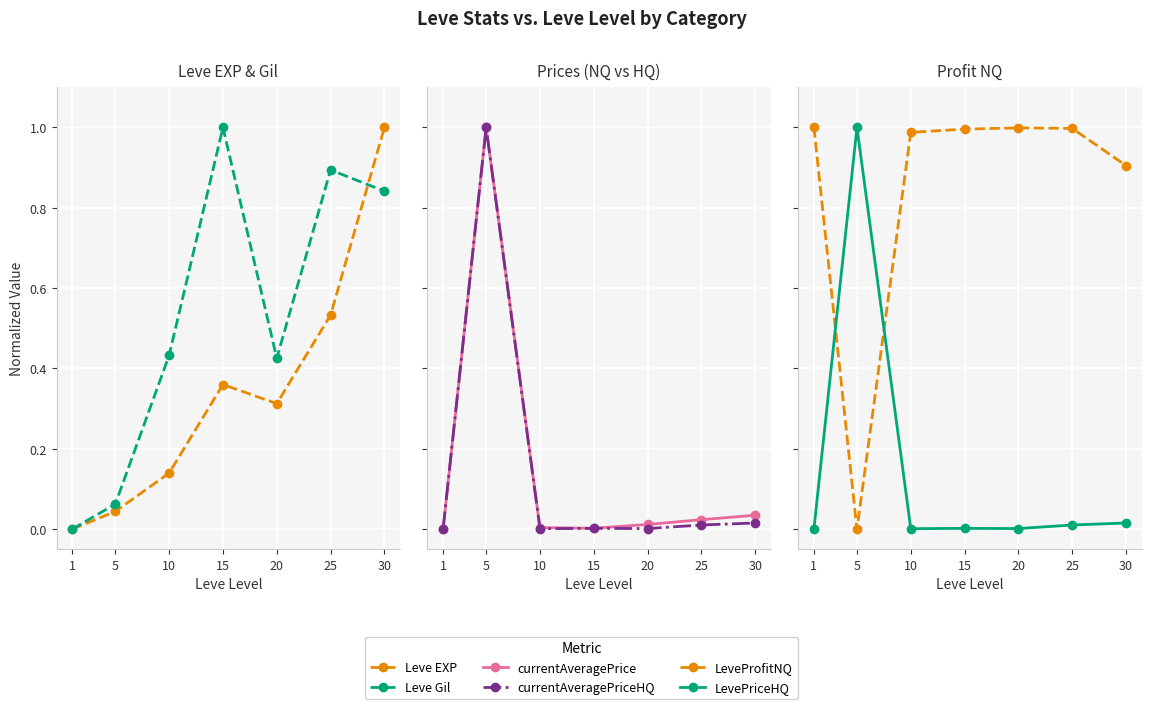

Where do currentAveragePrice and Leve EXP first cross each other?

5 and 10